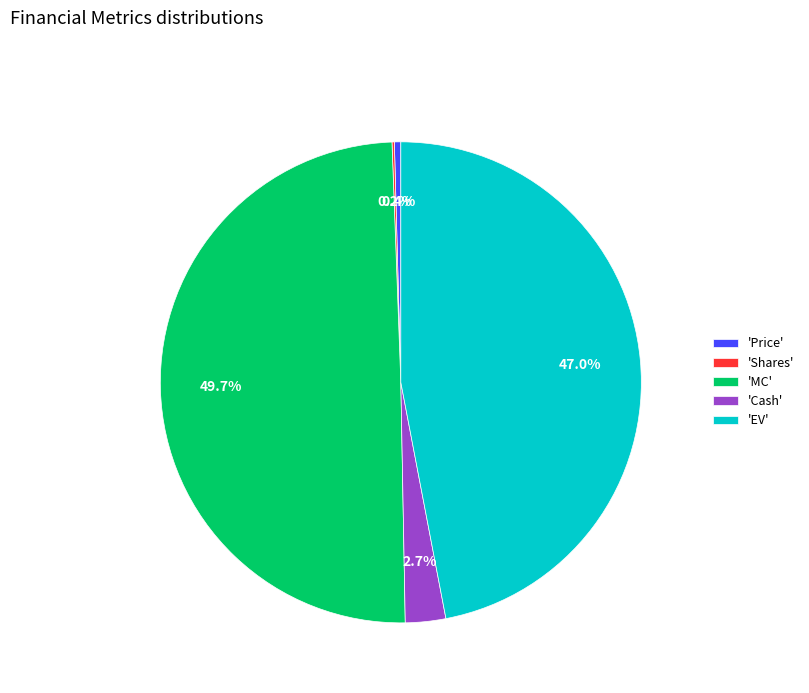

Does 'Price' account for over 50% of the chart?

No